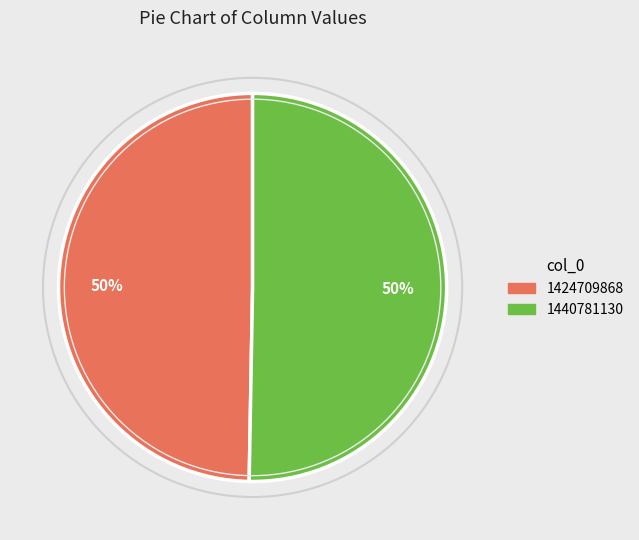

Do 1424709868 and 1440781130 together represent more than half of the pie?

Yes